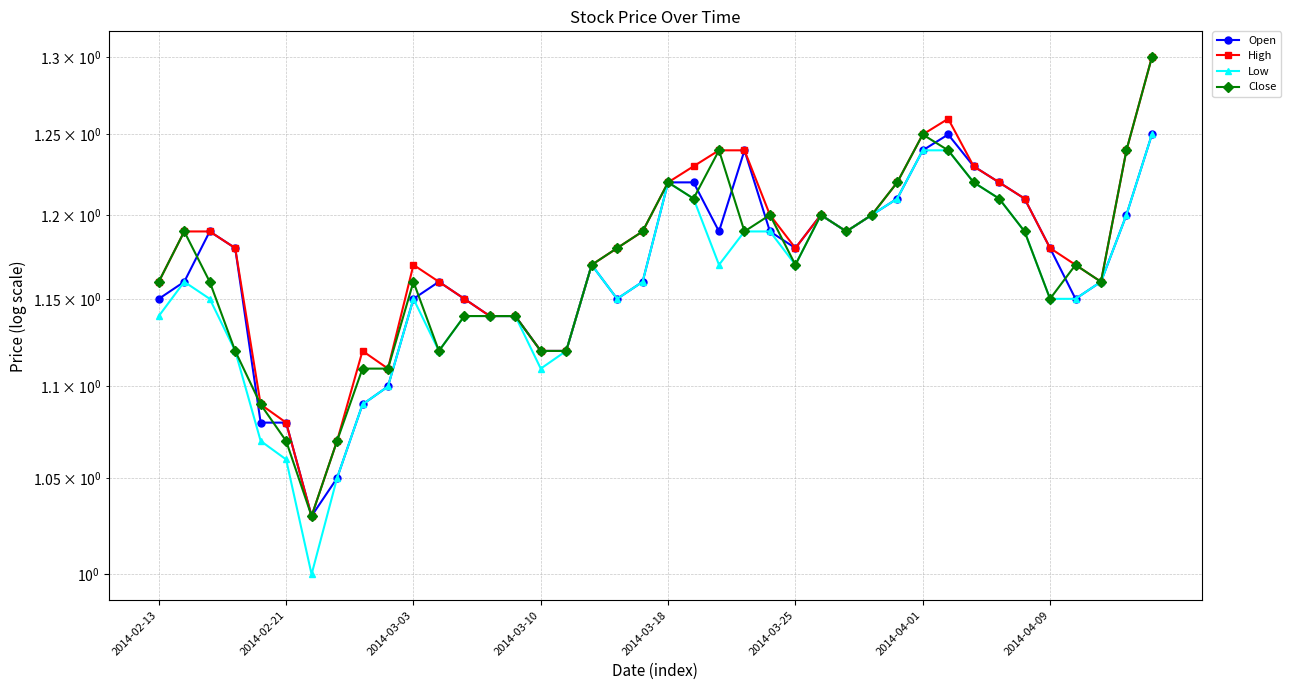

Between 15 and 16, which series saw the biggest shift?

Low